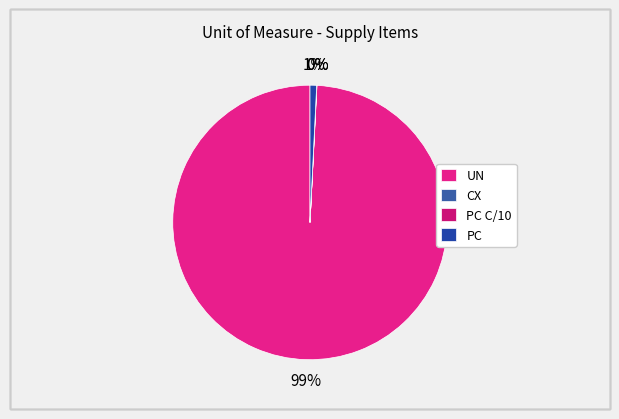

What percentage is the PC slice, to the nearest percent?

1%